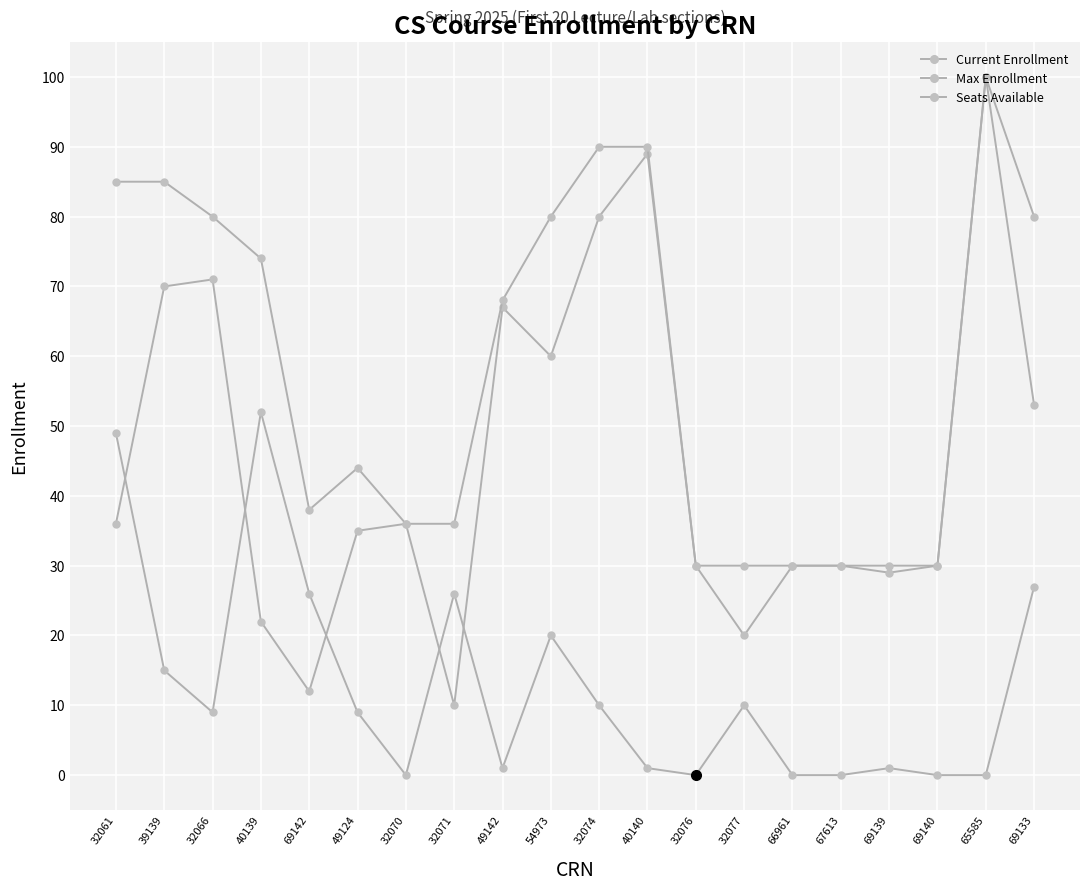

Is it true that Current Enrollment equals 10 at 32071?

True